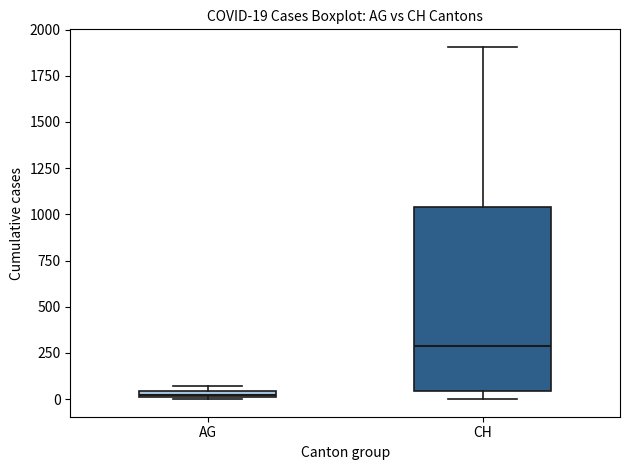

Which box has the lowest median line?

AG